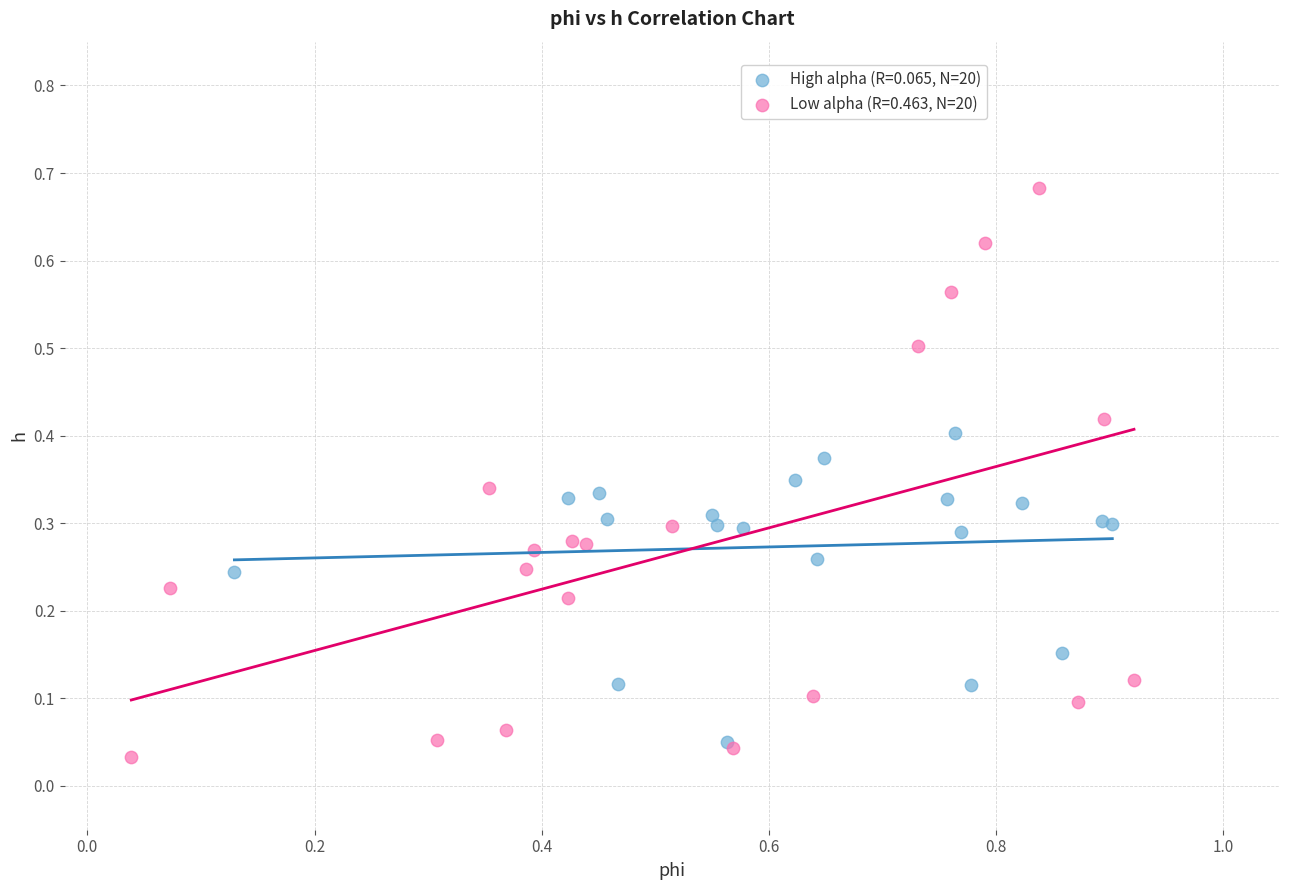

Which series has the largest Y range (max minus min)?

Low alpha (R=0.463, N=20)